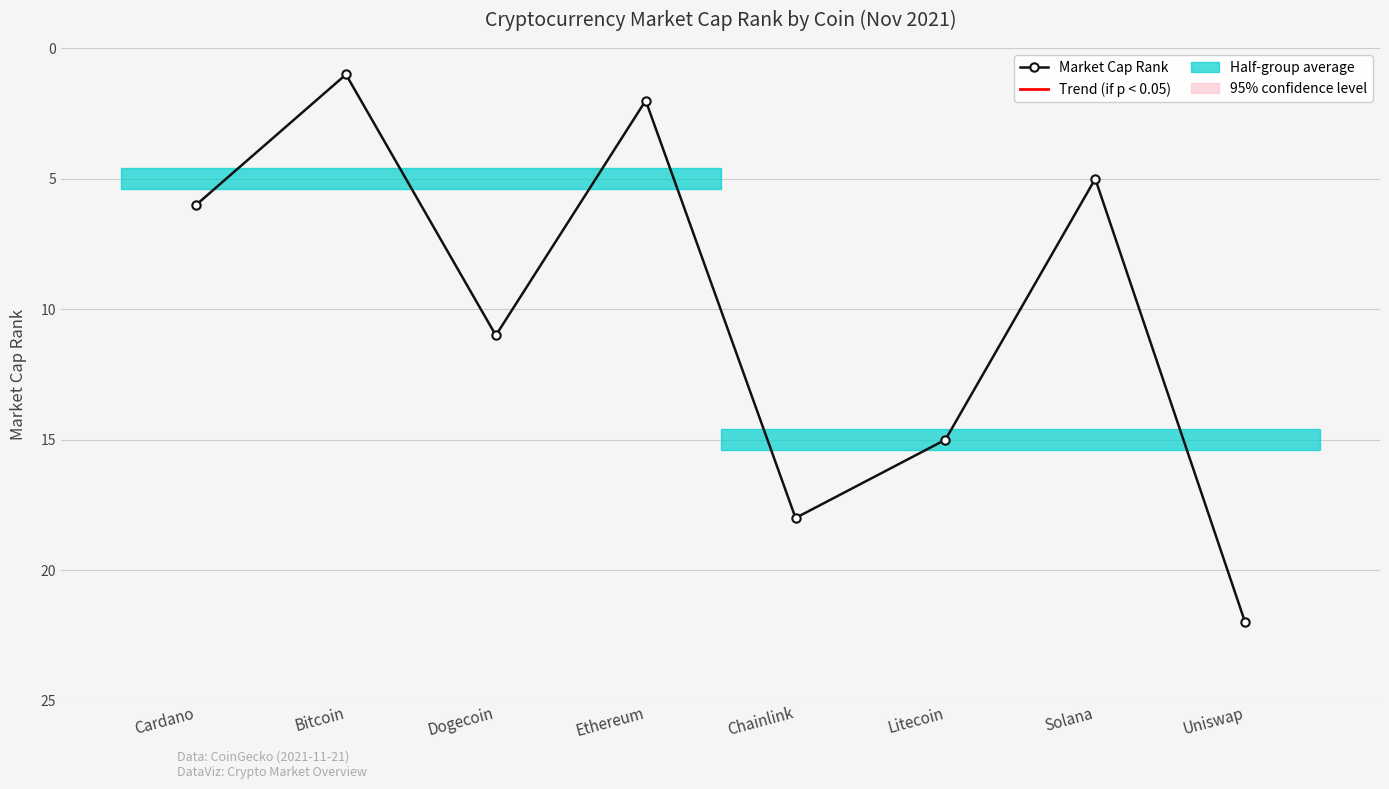

How many lines are shown in the chart?

1